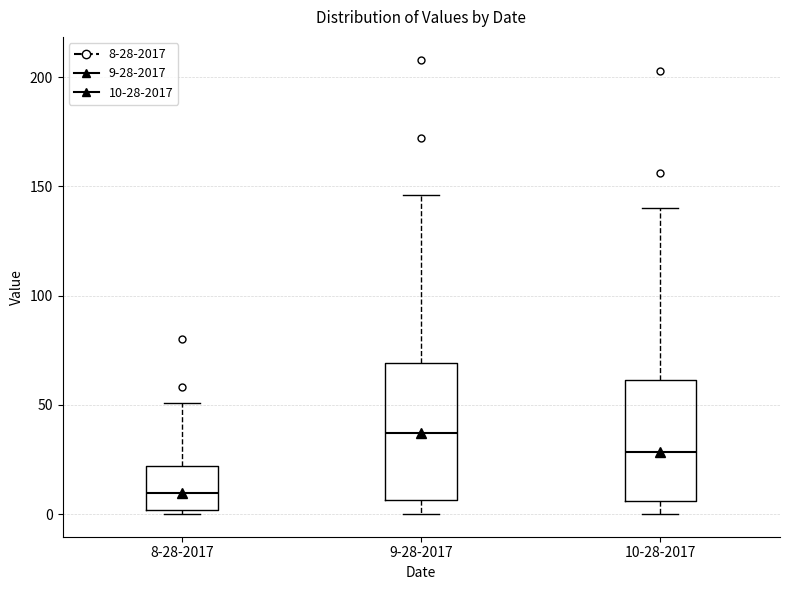

Where is the lower edge of the box for 8-28-2017 on the y-axis? The values are not printed on the chart, so give them approximately, as read against the axis.

0